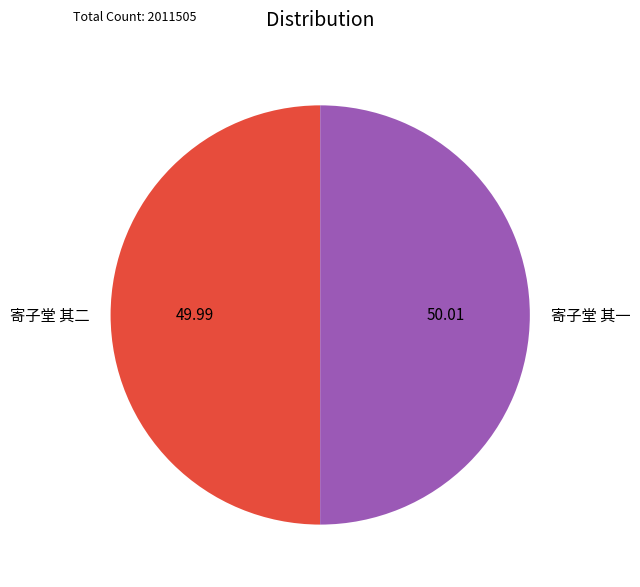

Approximately how many times larger is the value at 寄子堂 其二 compared to 寄子堂 其一?

1.0